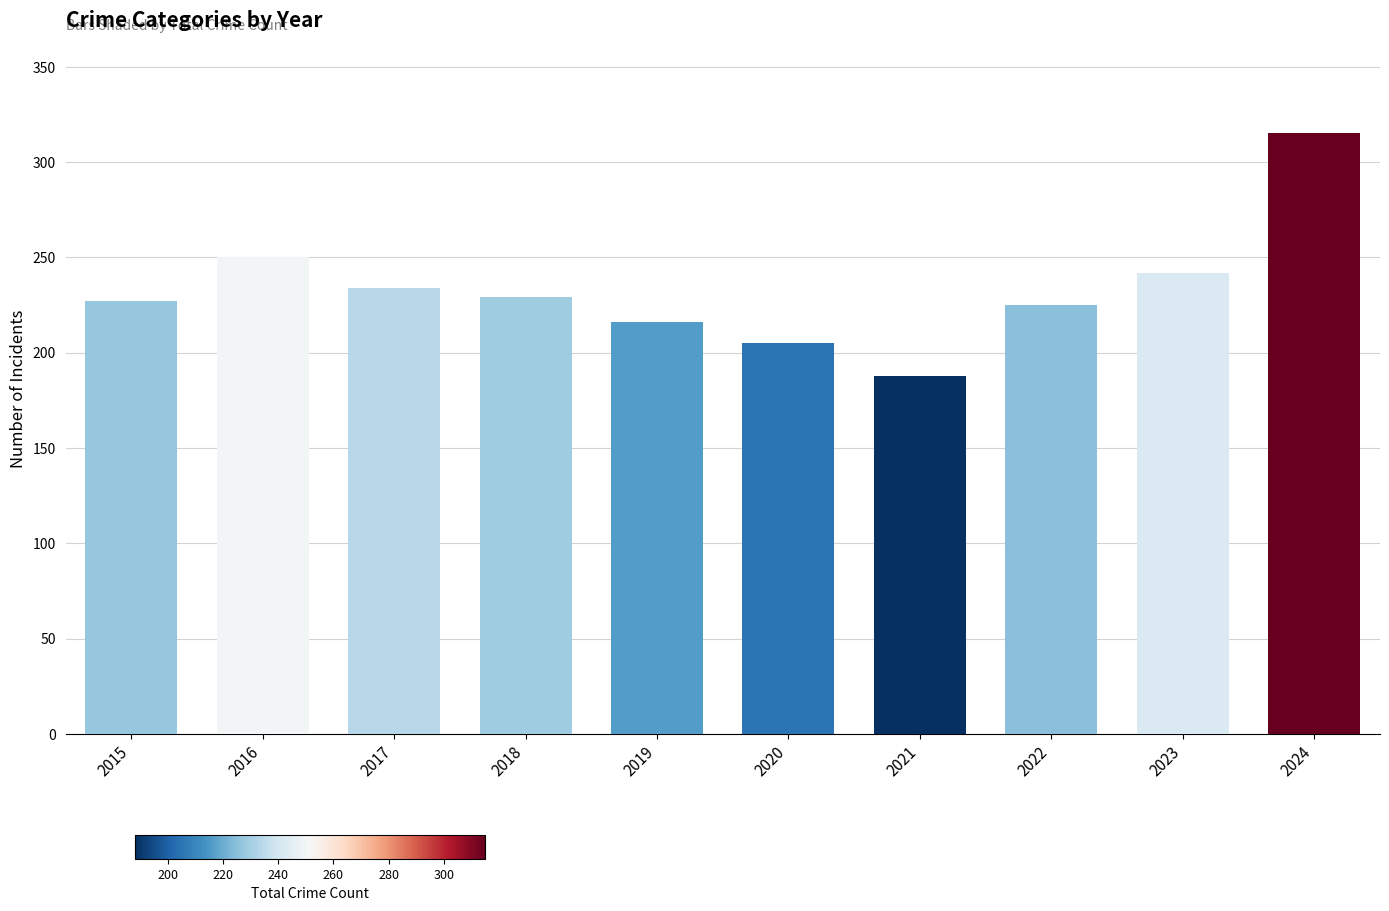

Read the value at 2016, to the nearest 10.

250